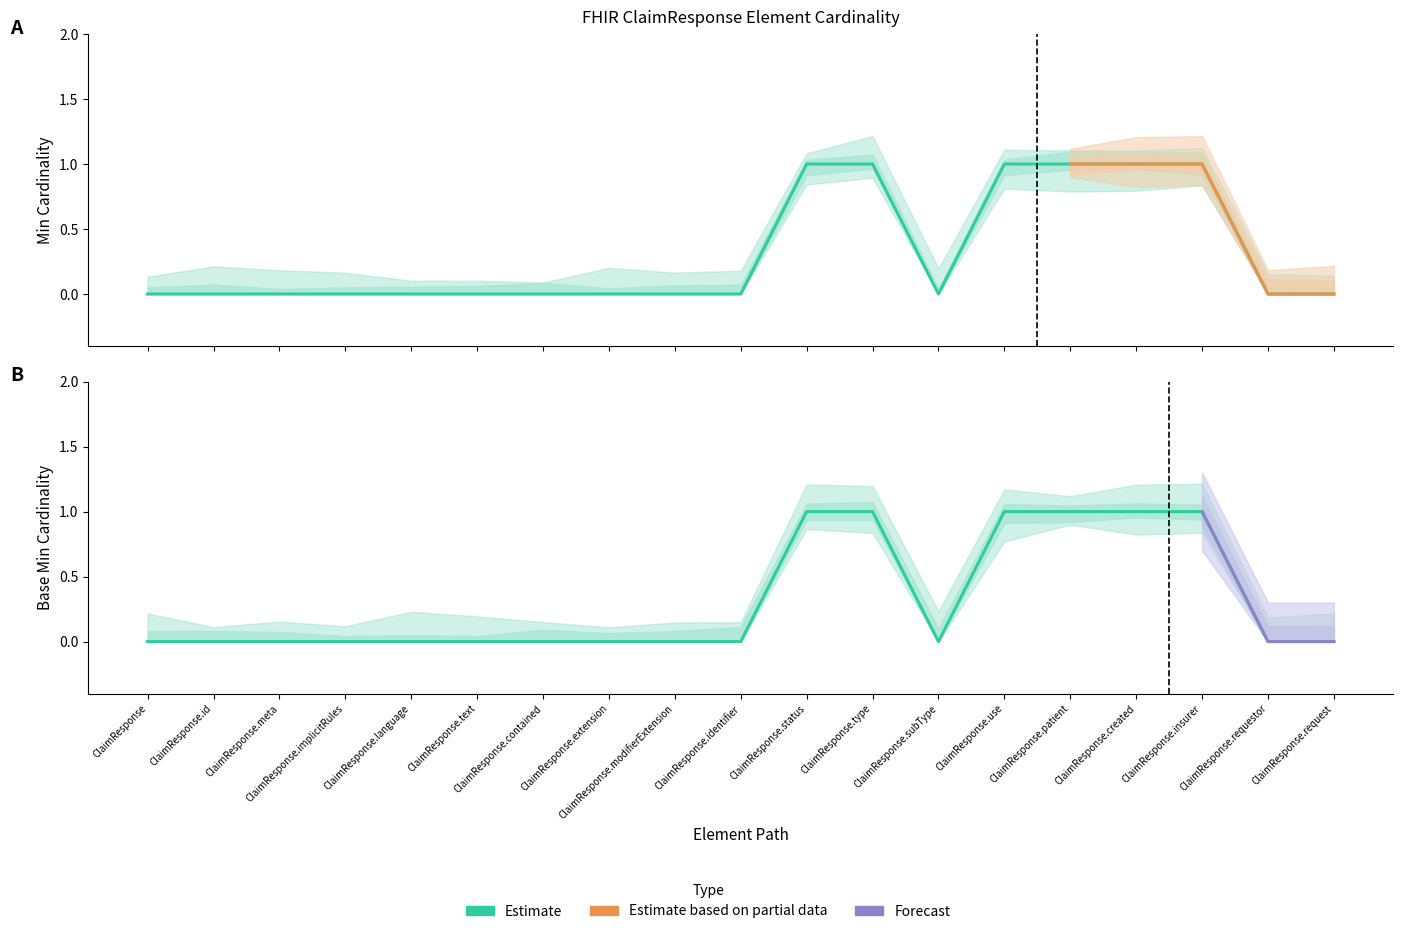

Rank the categories by Min value from lowest to highest.

ClaimResponse, ClaimResponse.id, ClaimResponse.meta, ClaimResponse.implicitRules, ClaimResponse.language, ClaimResponse.text, ClaimResponse.contained, ClaimResponse.extension, ClaimResponse.modifierExtension, ClaimResponse.identifier, ClaimResponse.subType, ClaimResponse.requestor, ClaimResponse.request, ClaimResponse.status, ClaimResponse.type, ClaimResponse.use, ClaimResponse.patient, ClaimResponse.created, ClaimResponse.insurer